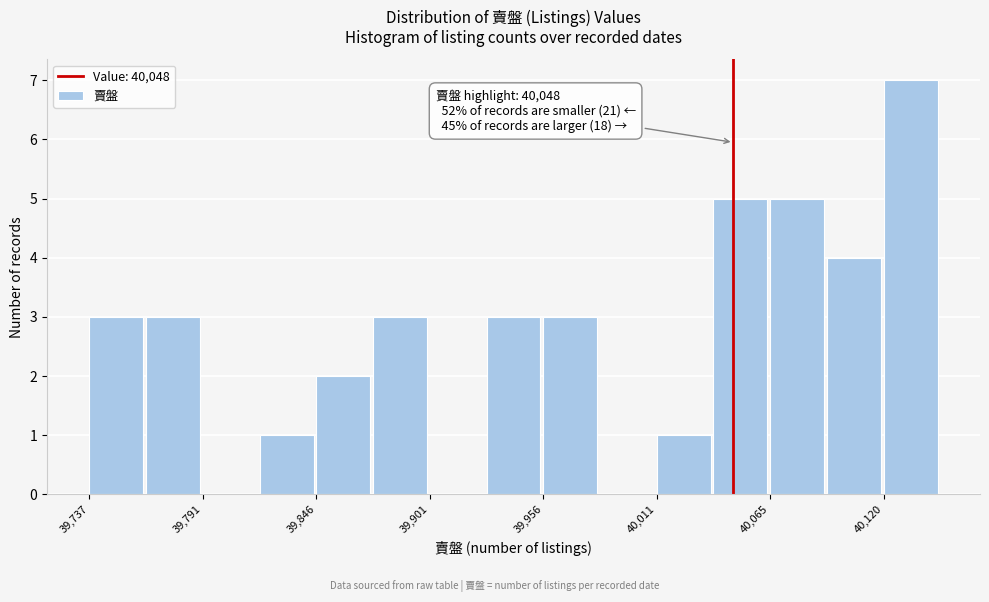

Read against the x-axis, roughly where is the centre of the tallest bar?

40130